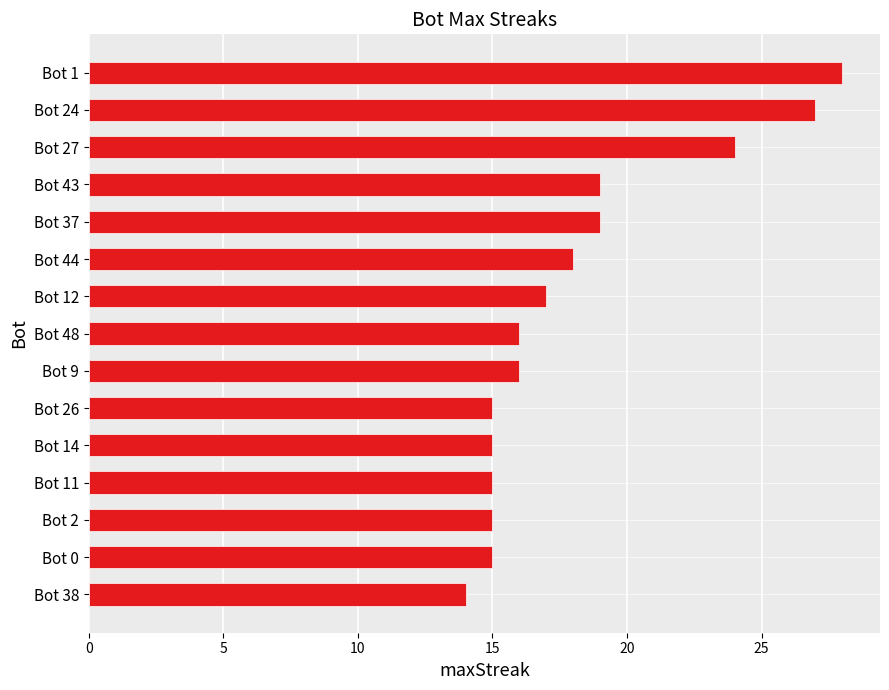

Are the bars horizontal?

Yes